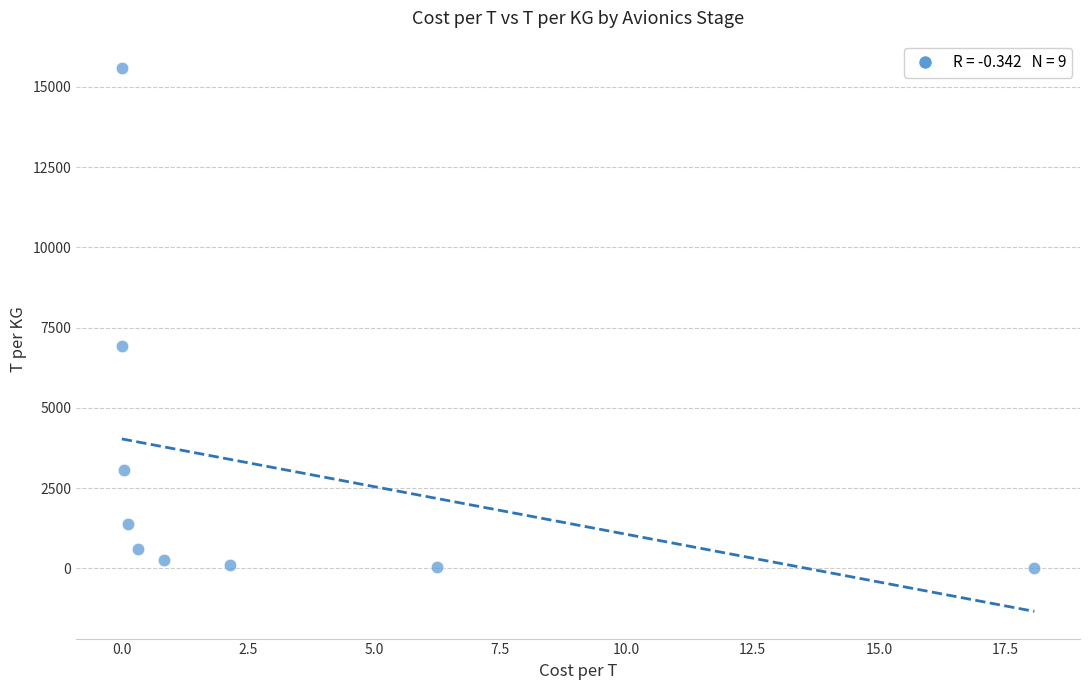

What Y value in the scatter plot is closest to 7806?

6928.7